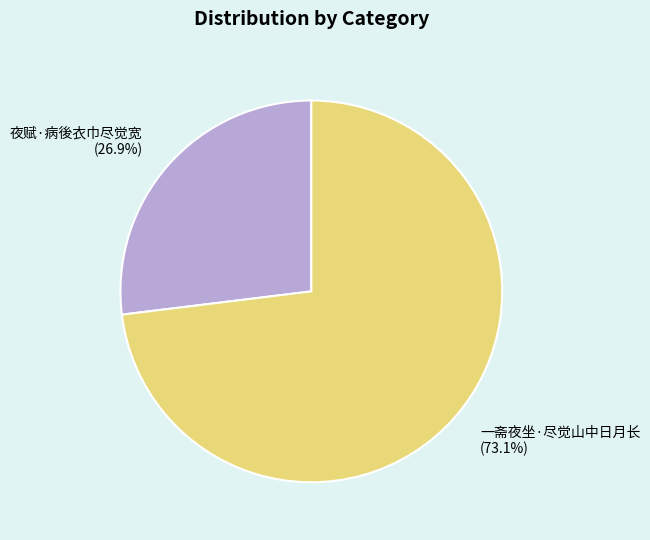

What is the smallest slice in the pie chart?

夜赋·病後衣巾尽觉宽